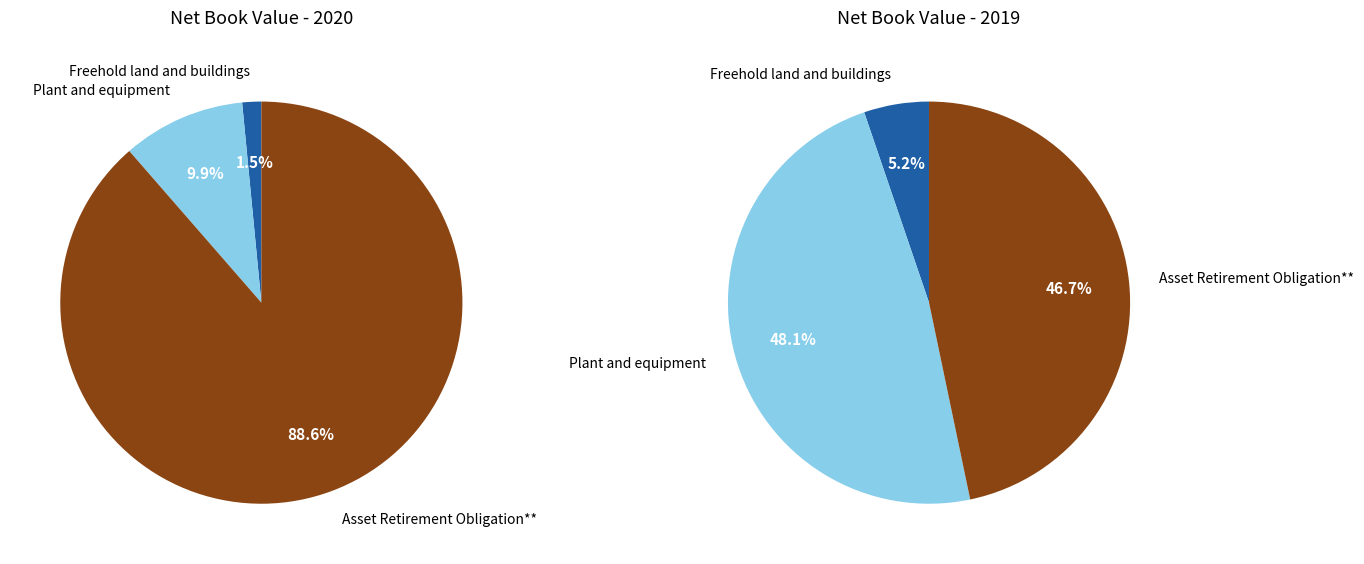

To the nearest percent, what is the average slice percentage?

33%